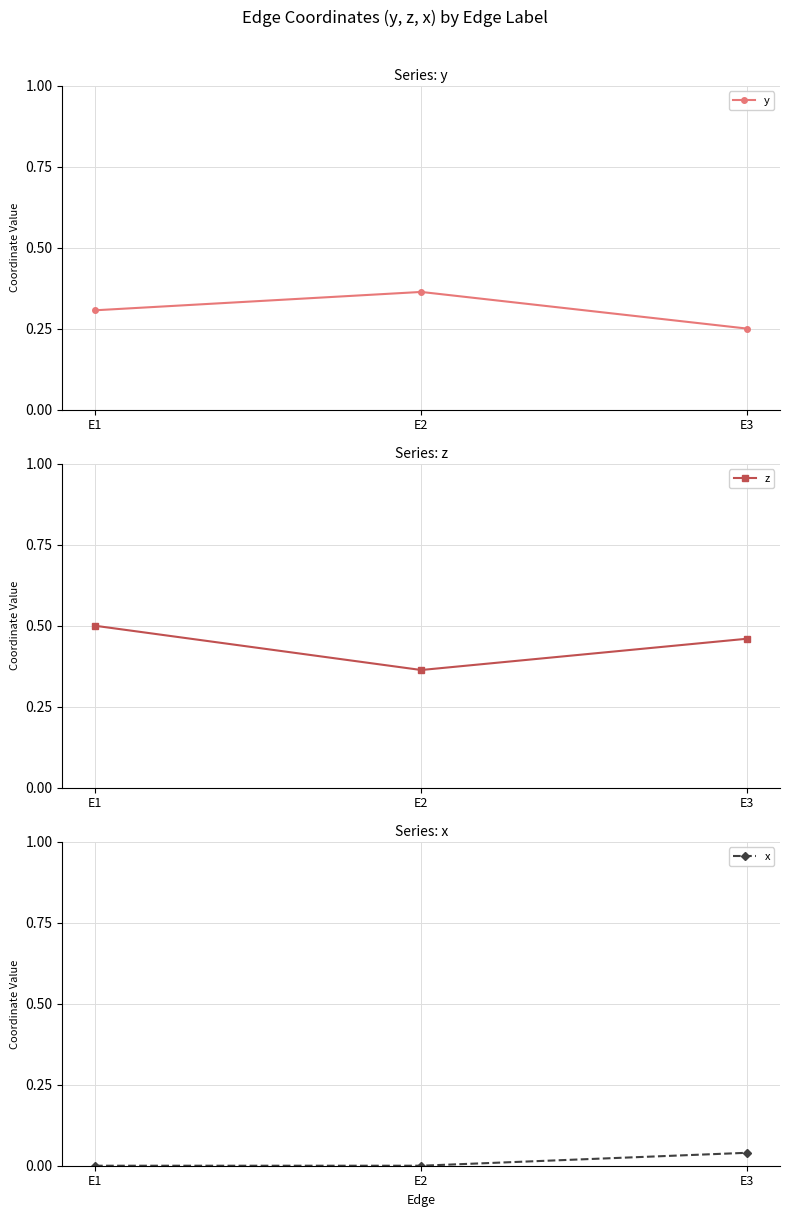

At which label does z reach its peak?

E1